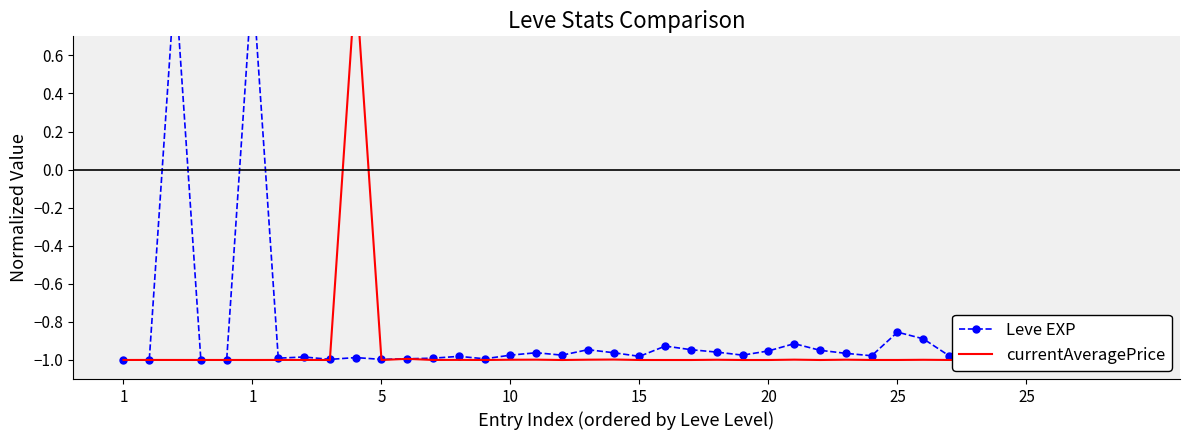

How many distinct data groups are displayed?

2